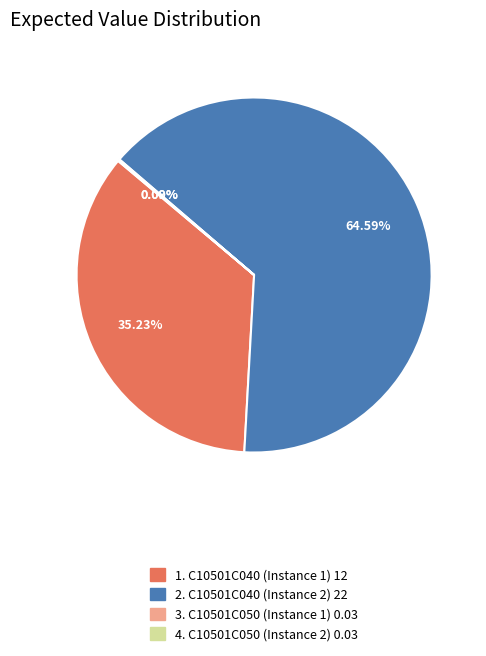

Does any single category account for the majority?

Yes